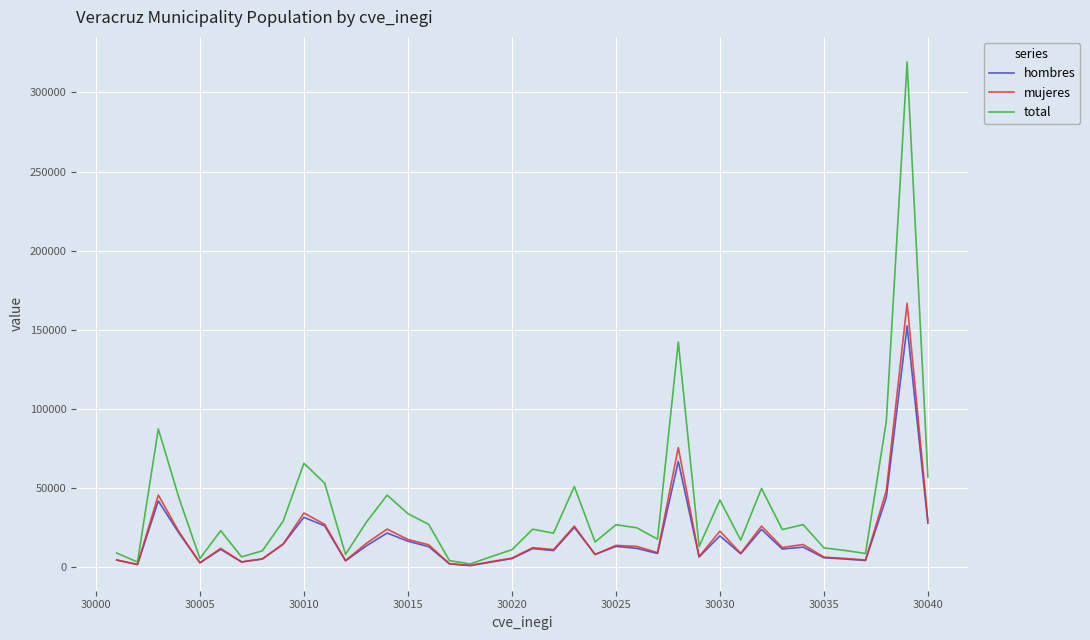

What is the greatest value displayed?

319187